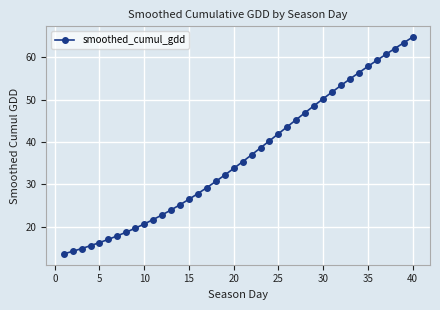

What is the minimum value shown in the chart?

13.5